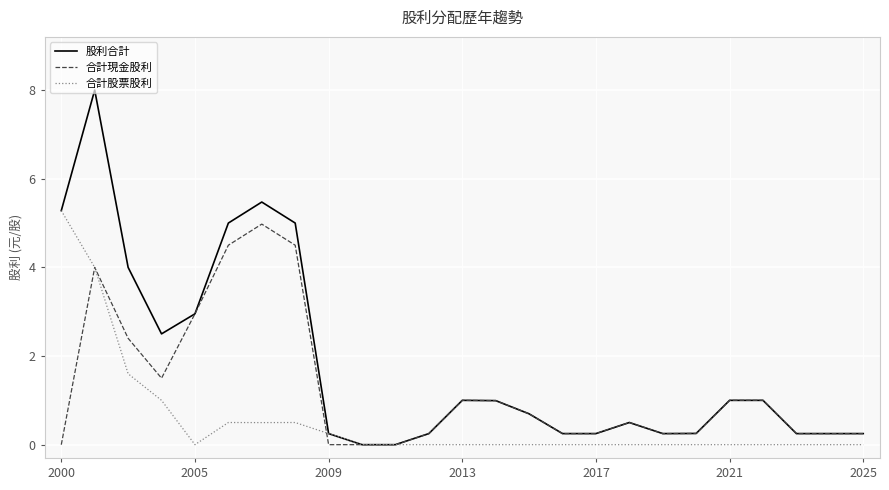

What is the maximum value shown in the chart?

8.0